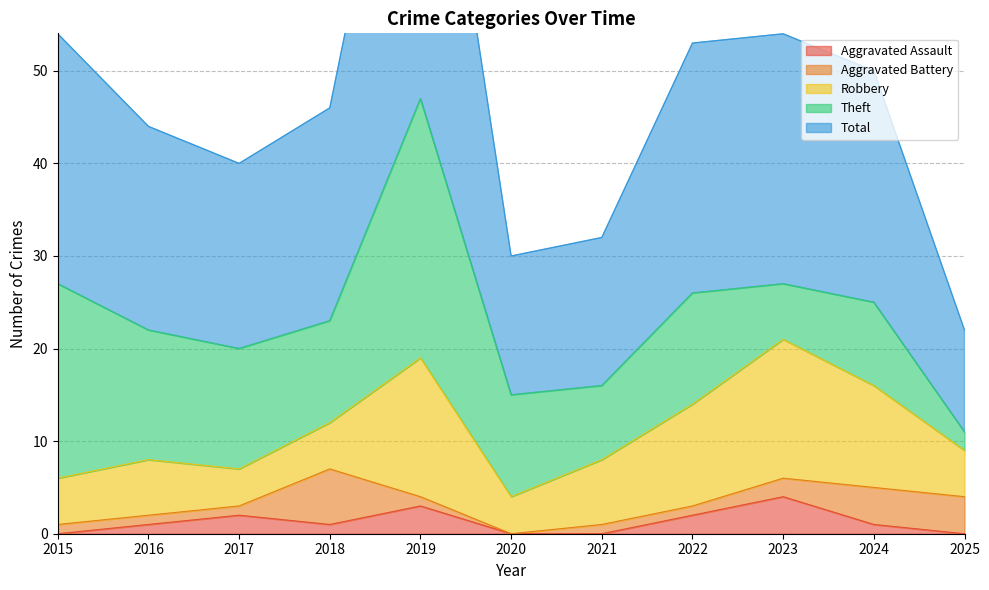

Where is Aggravated Battery nearest to the value 3?

2023